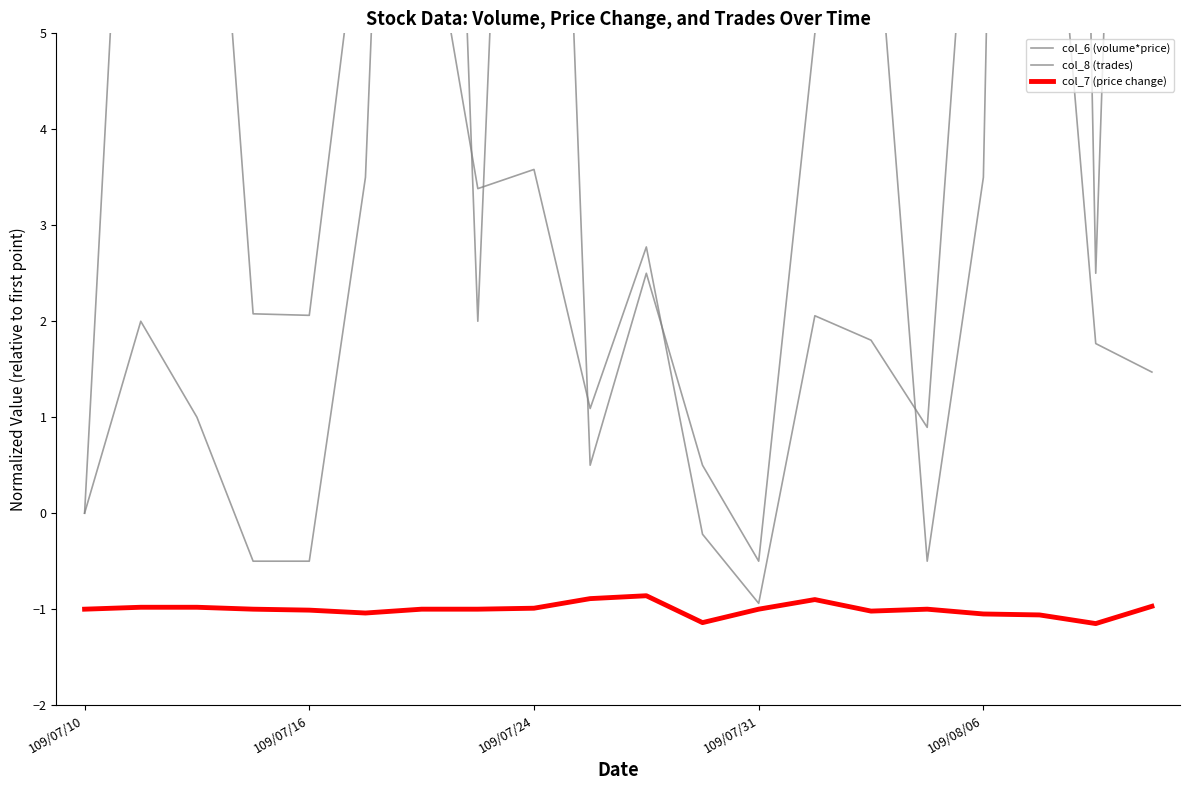

Which category has the highest value in the col_8 (trades) series?

17